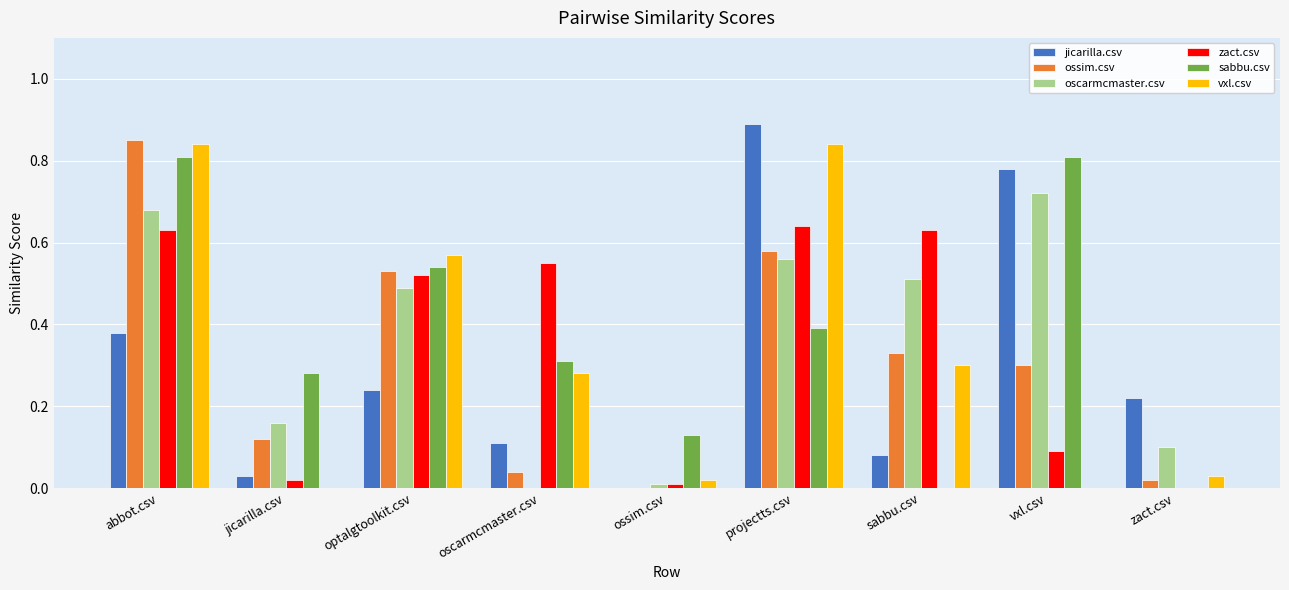

Between jicarilla.csv and vxl.csv, which series saw the biggest shift?

jicarilla.csv